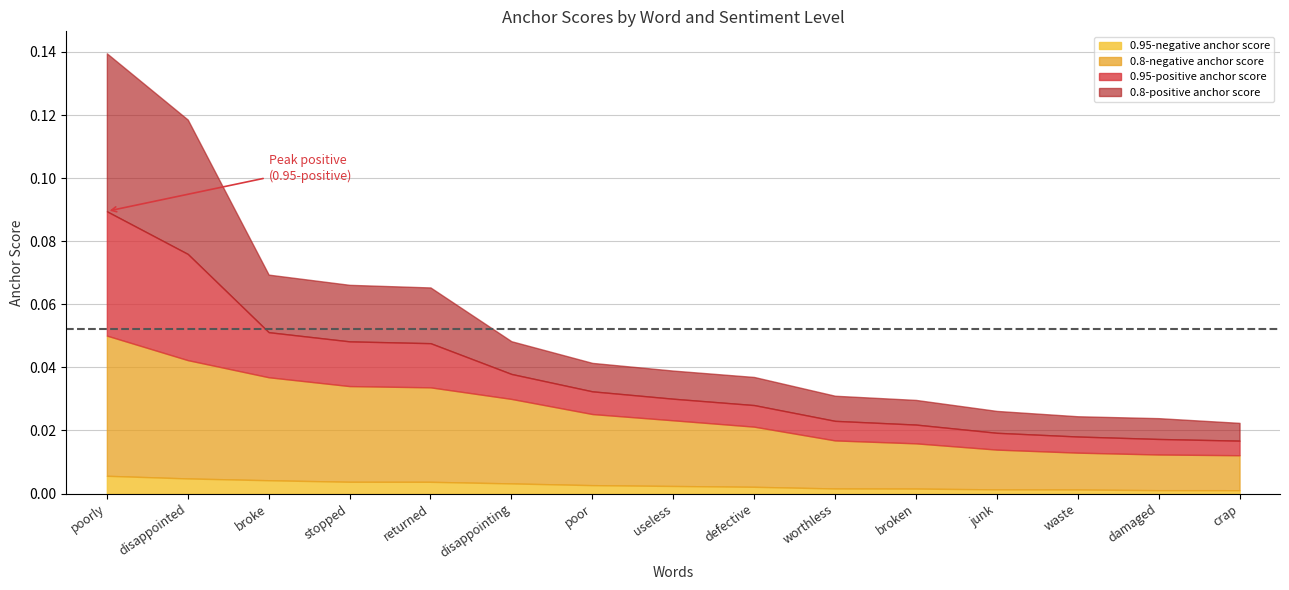

At which category is the sum across all series the highest?

poorly